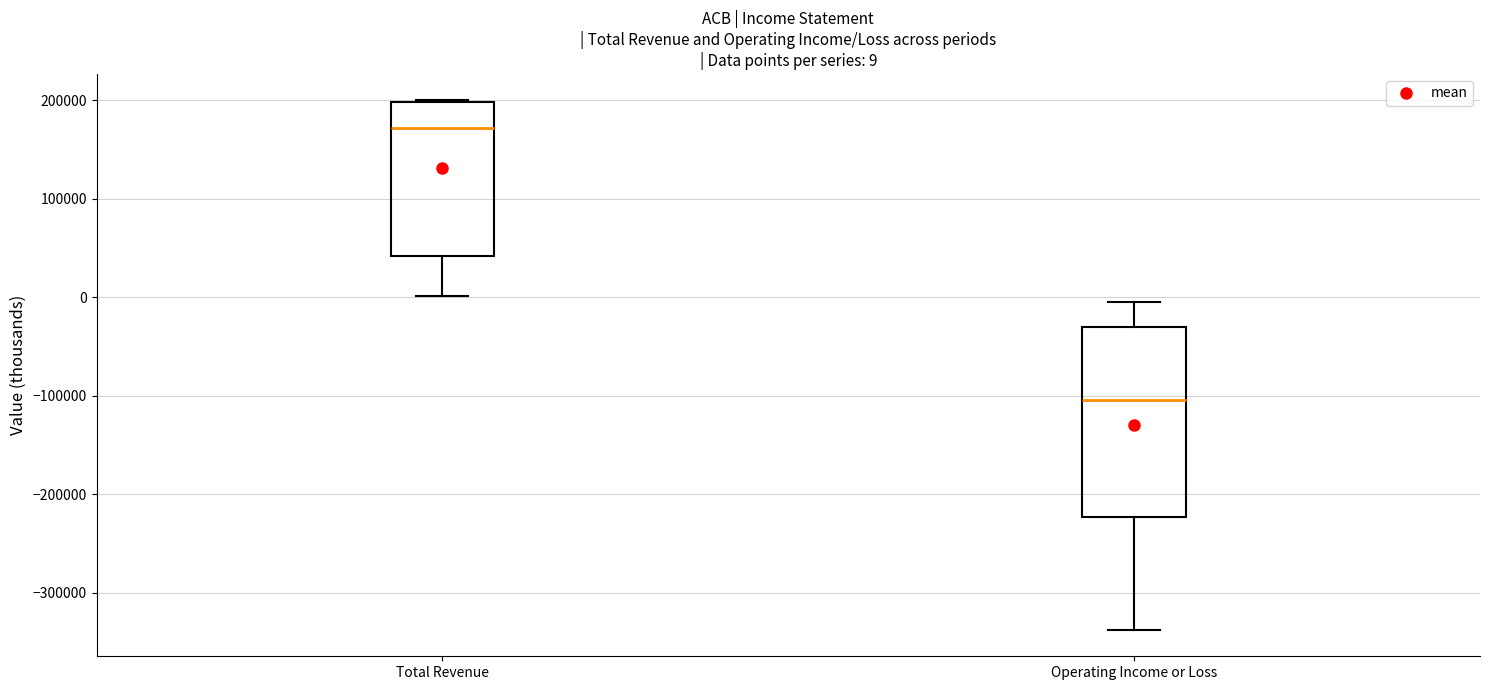

Which box is the tallest, from its lower edge to its upper edge?

Operating Income or Loss